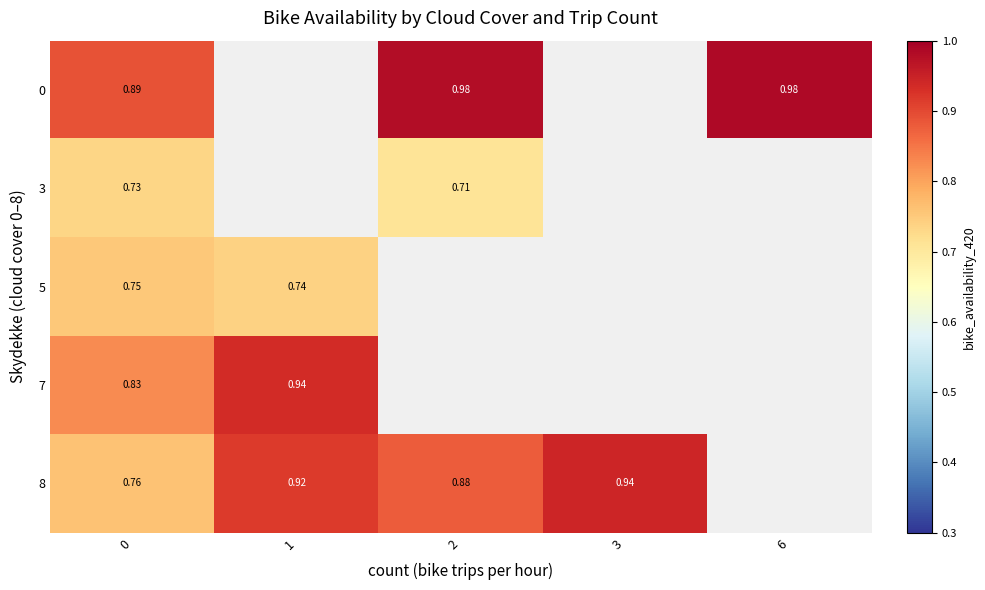

How many positive values does the 0 series have?

3